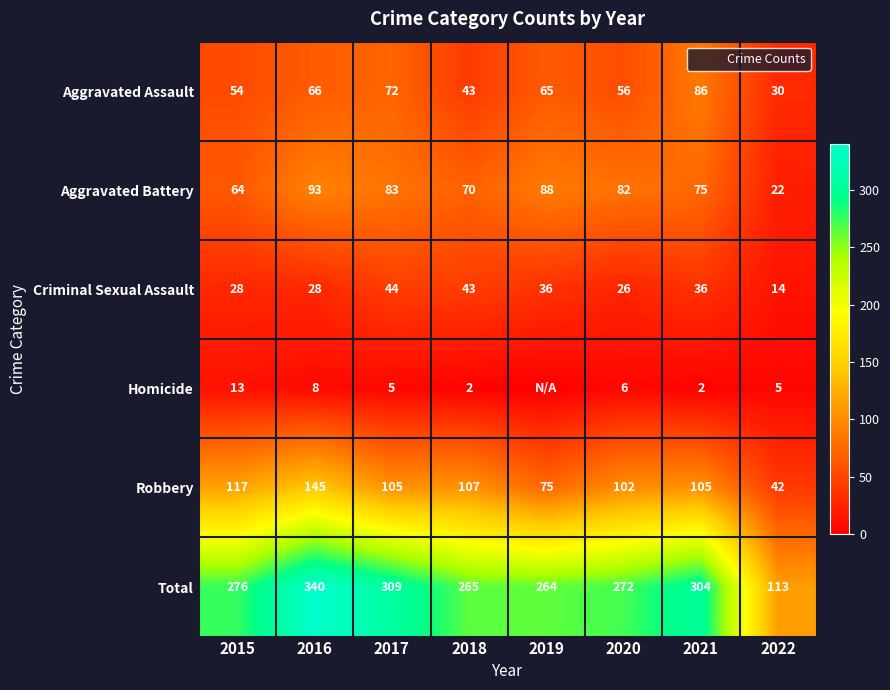

Is it true that Criminal Sexual Assault equals 14 at 2018?

False